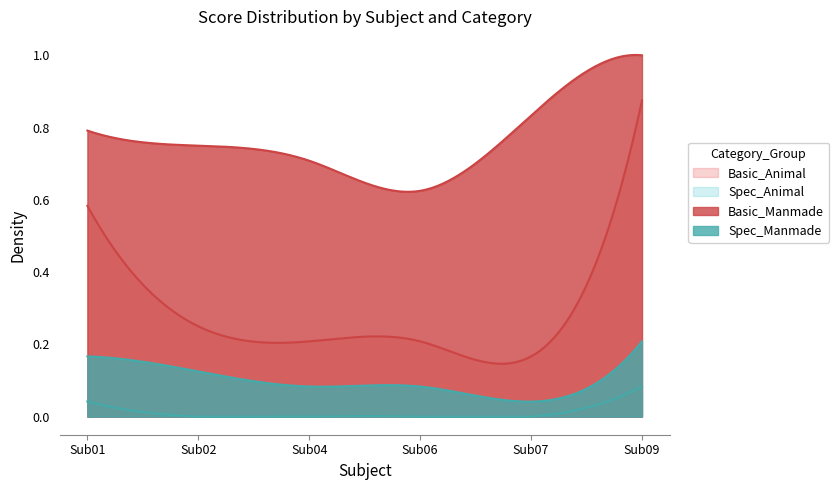

How many Spec_Manmade values are between 0 and 1?

6